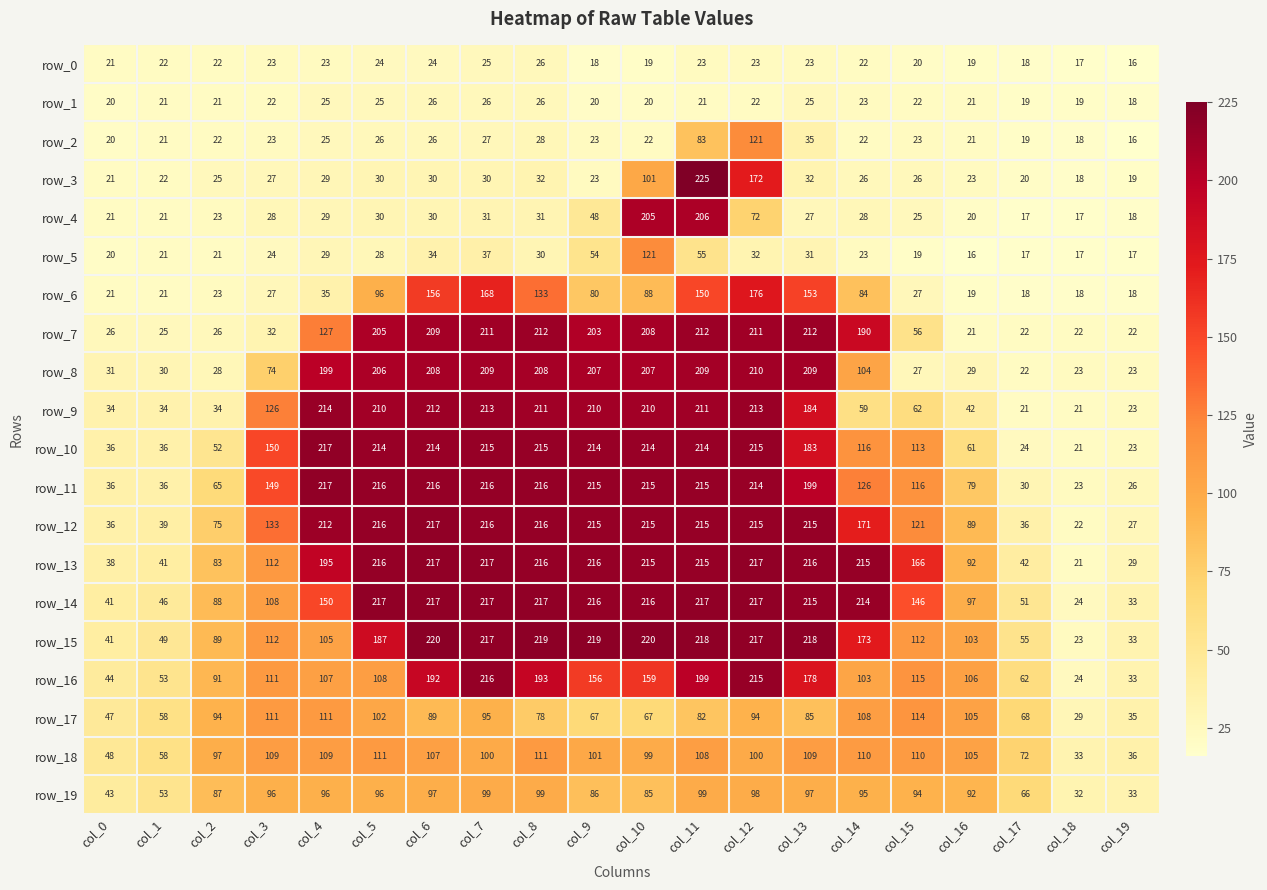

The value of row_10 at col_15 is 113. True or false?

True